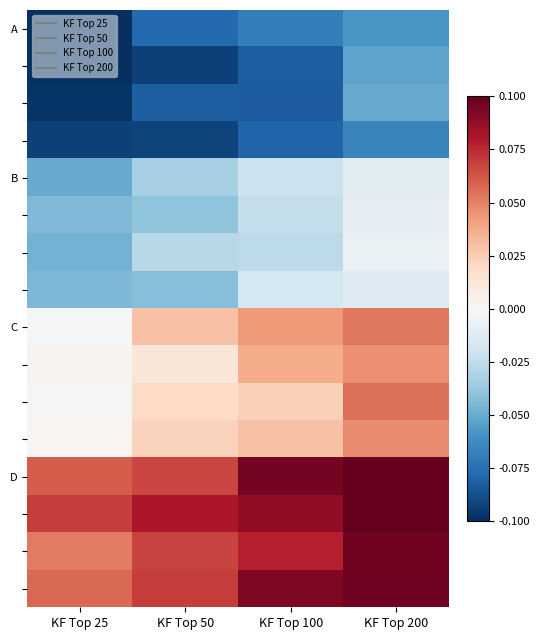

Which has a higher value, KF Top 200 or KF Top 50?

KF Top 200